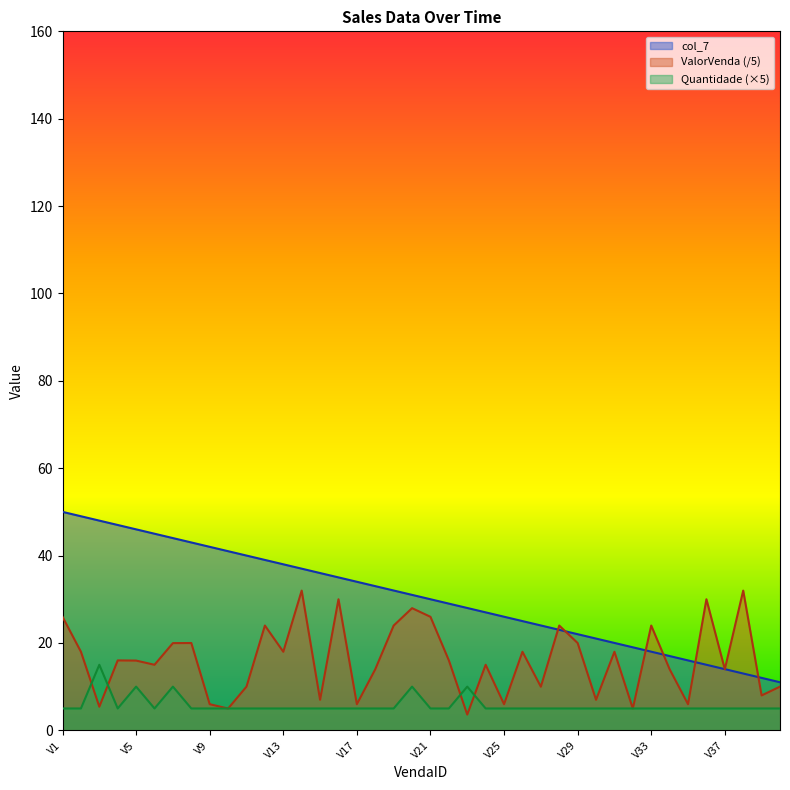

What is the value of the ValorVenda point at the 29th from the left?

20.0